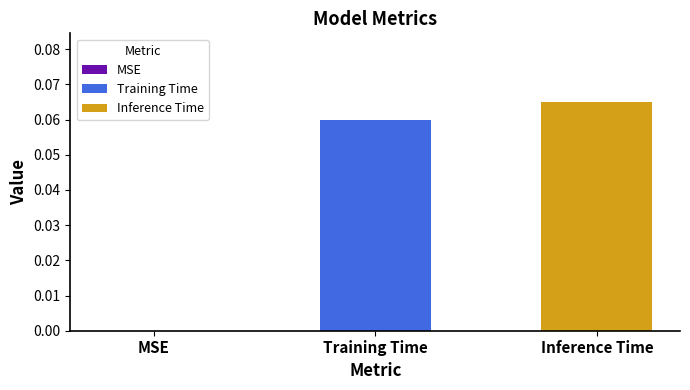

Rank the series by their maximum value, from lowest to highest.

Training Time, Inference Time